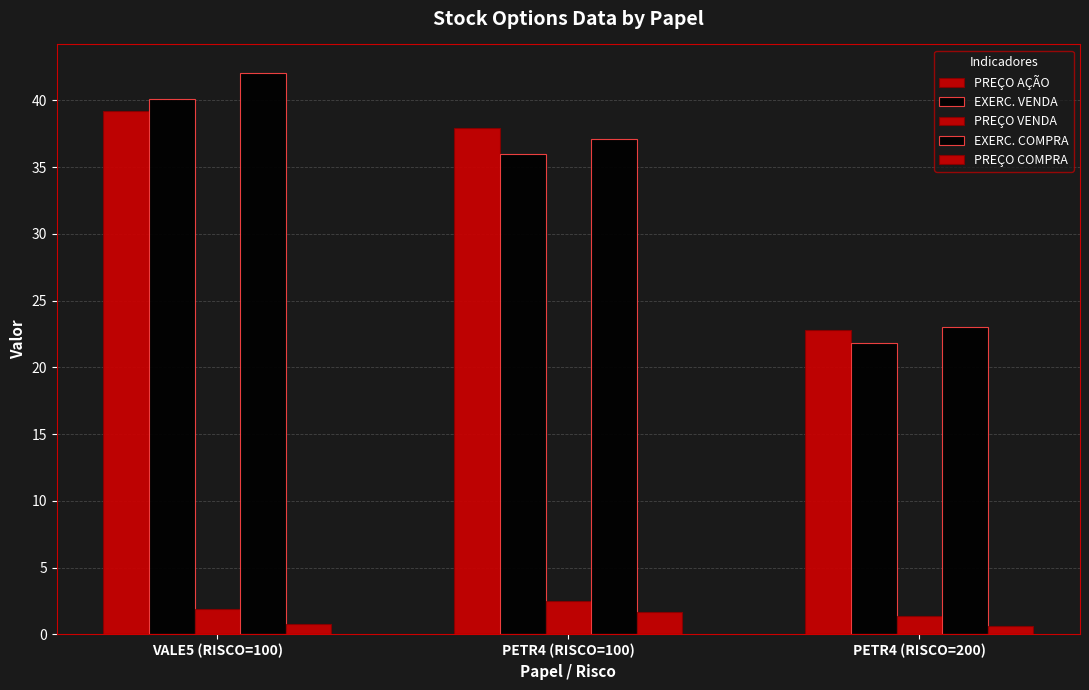

What is the label of the 3rd bar from the left?

PETR4 (RISCO=200)